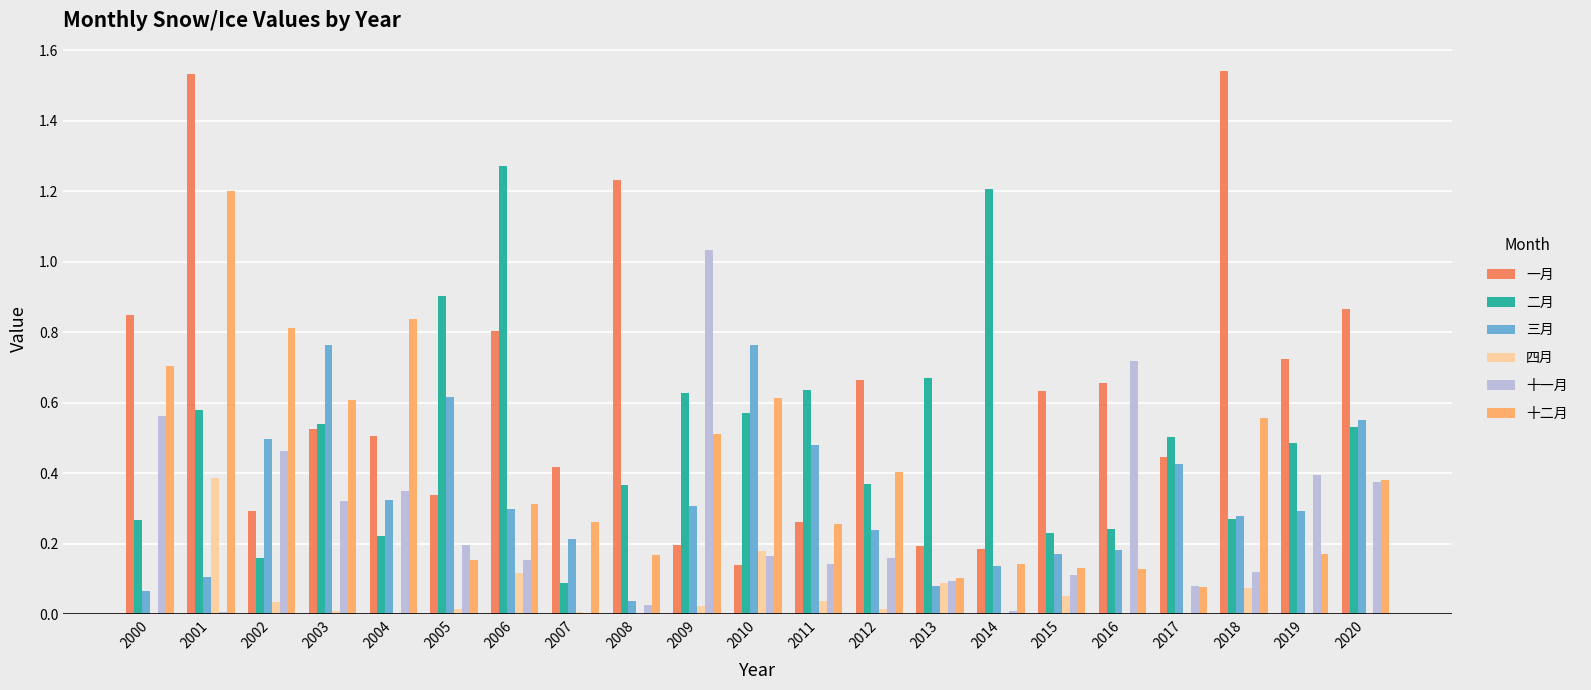

At which label does 十二月 reach its peak?

2001